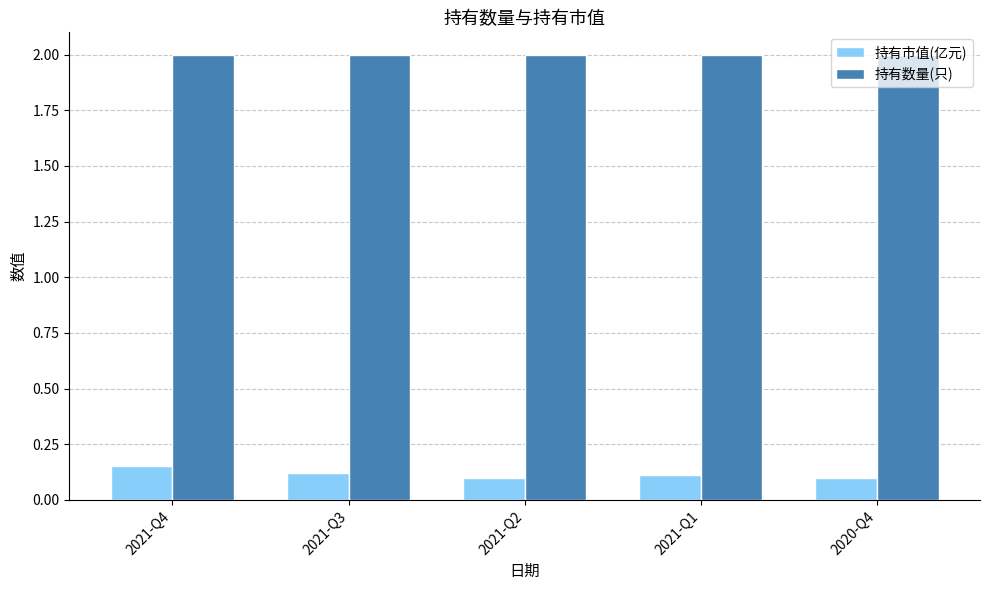

True or false: 持有市值(亿元) has a value of 0.2 at 2021-Q1.

False